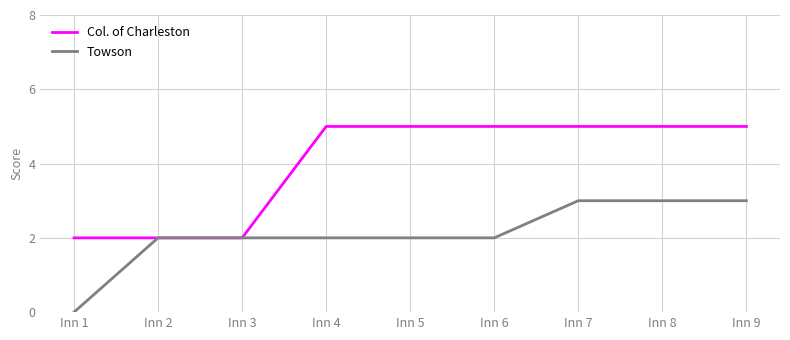

What is the maximum value shown in the chart?

5